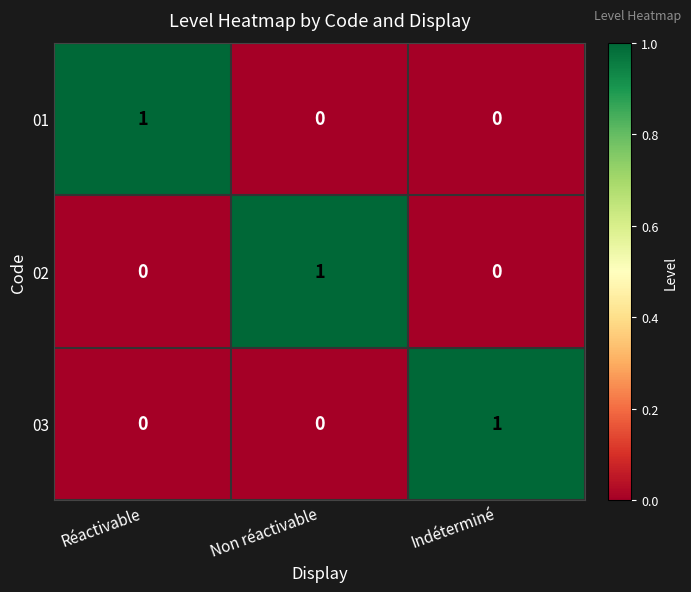

Count the number of data series in this chart.

3